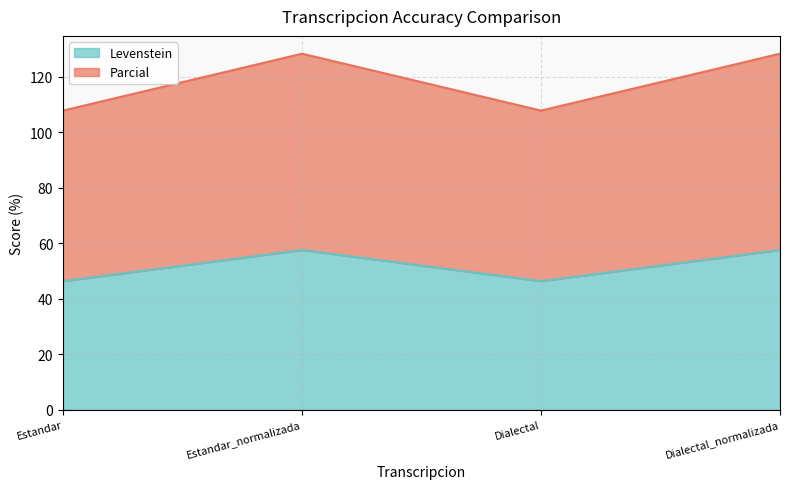

What is the label of the 1st point from the left?

Estandar